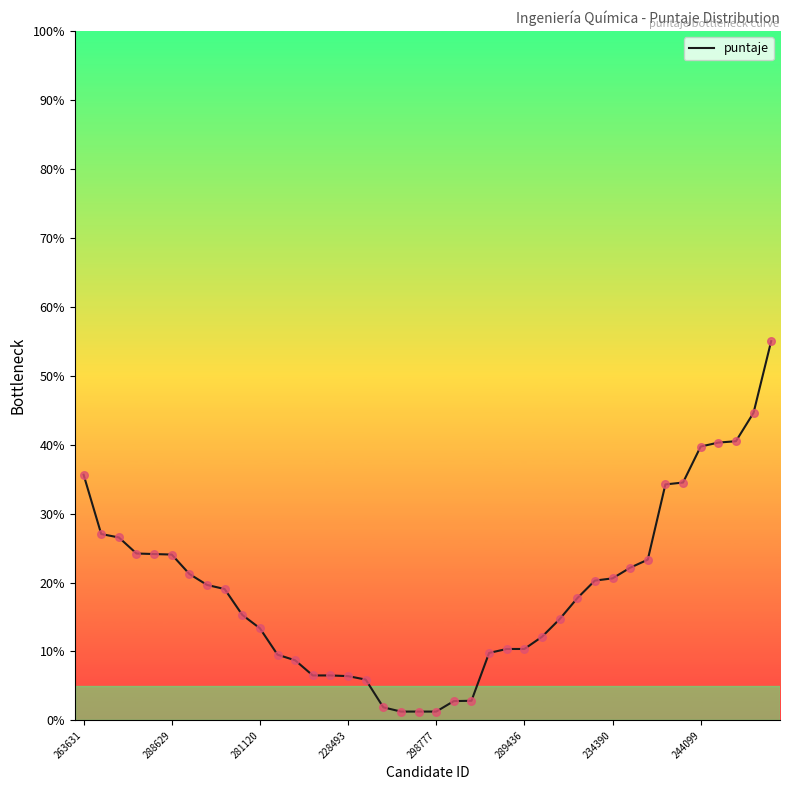

What is the maximum value shown in the chart?

55.0